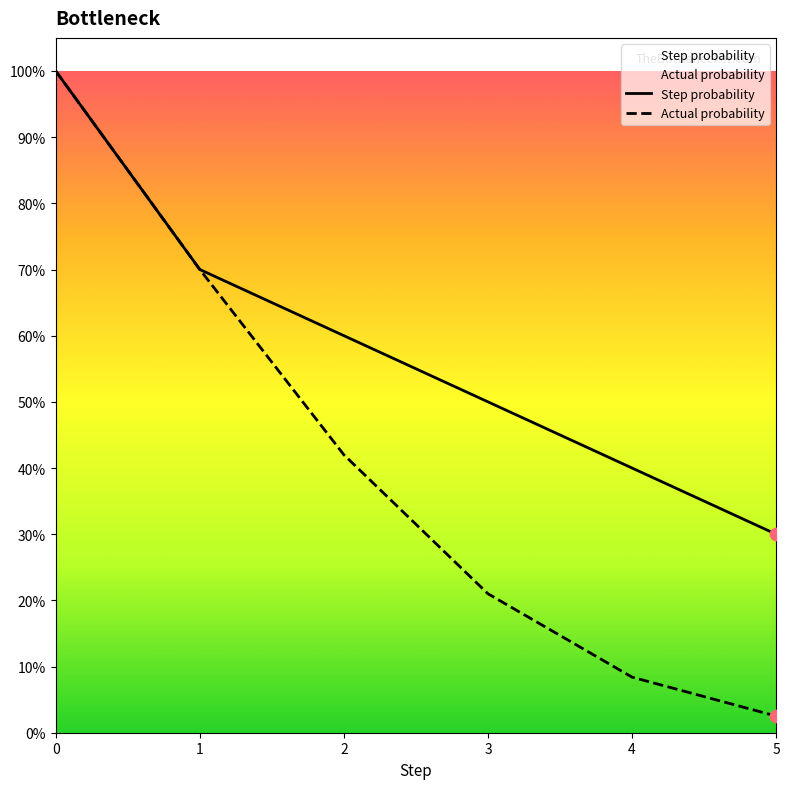

What are all the series names shown in the legend?

Step probability, Actual probability